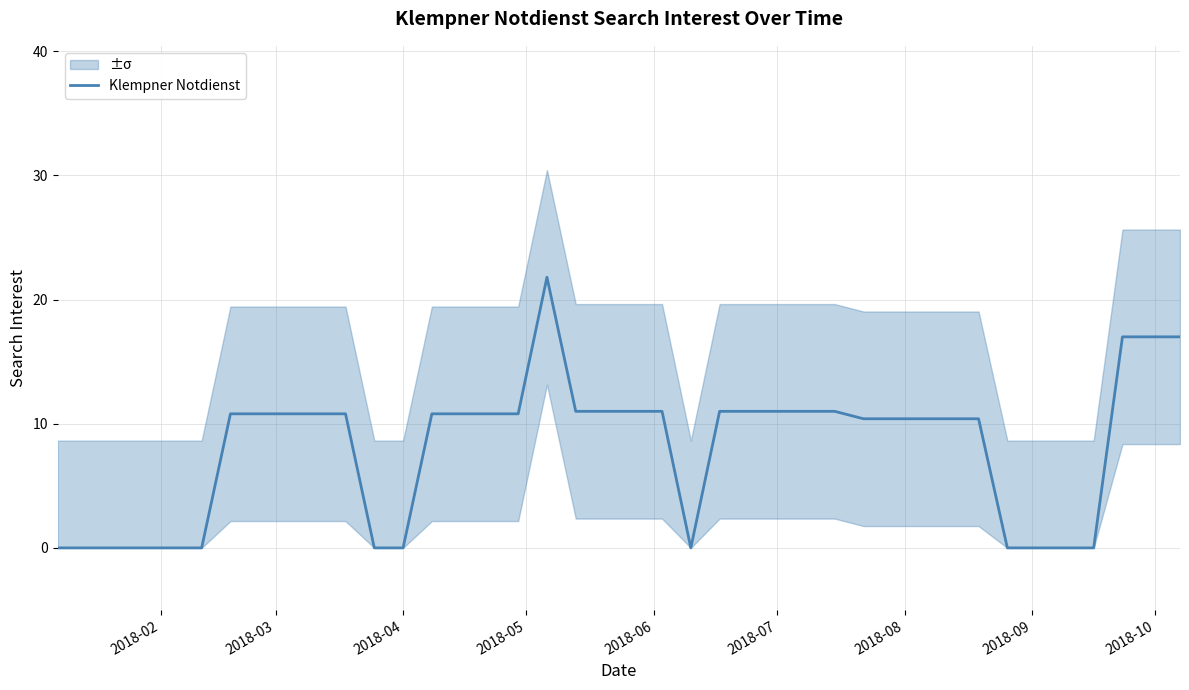

How many data points are above 10?

27